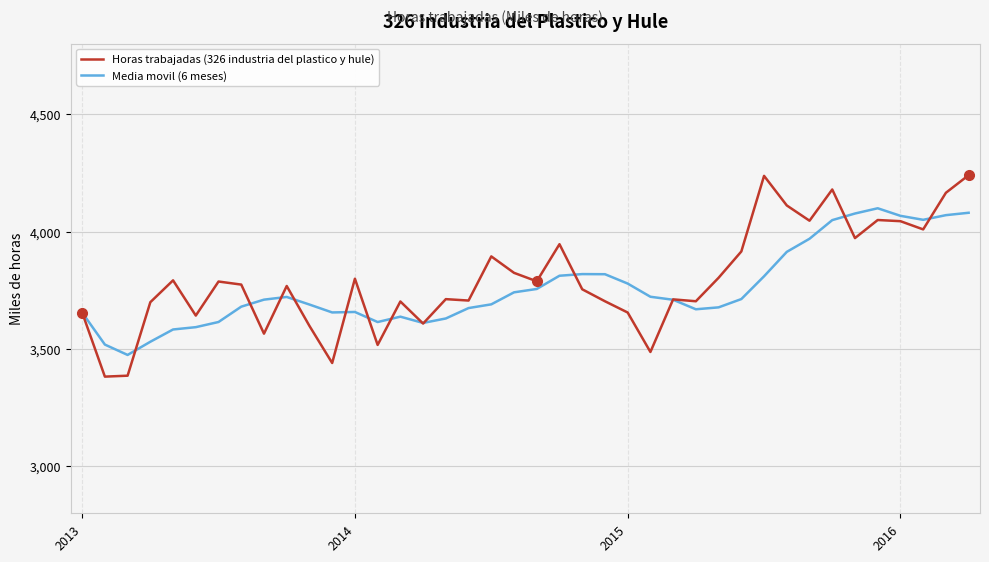

Which series has the widest spread of values?

Horas trabajadas (326 industria del plastico y hule)